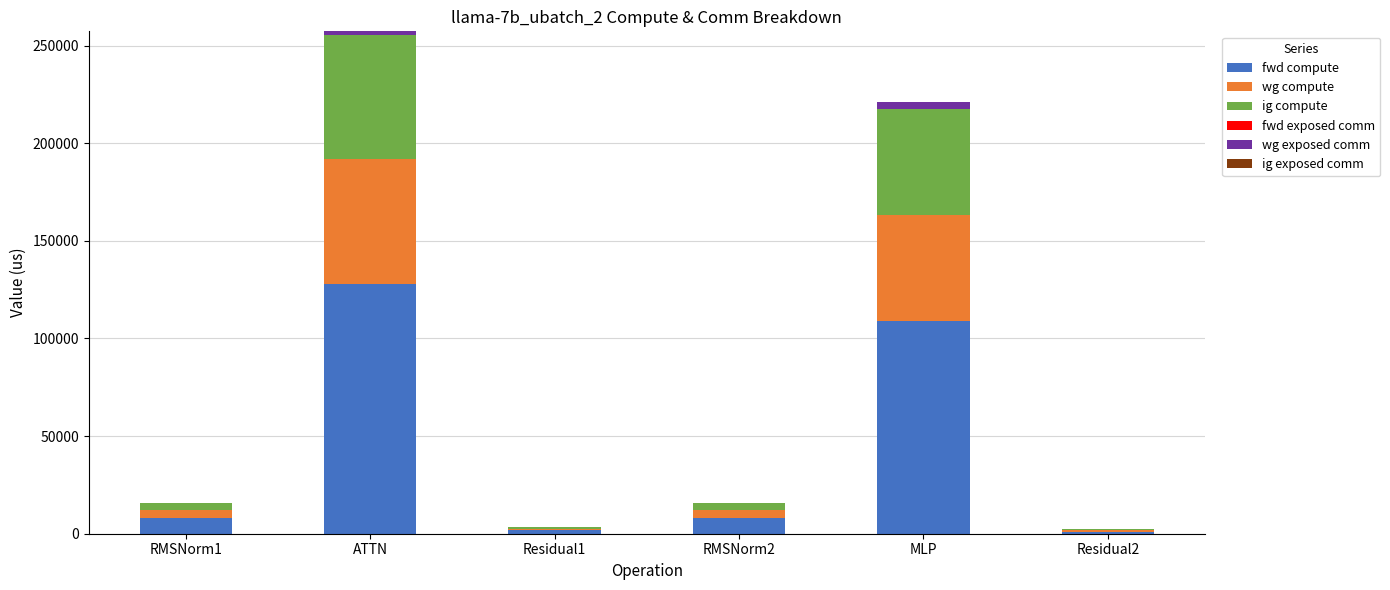

At which category is the sum across all series the highest?

ATTN